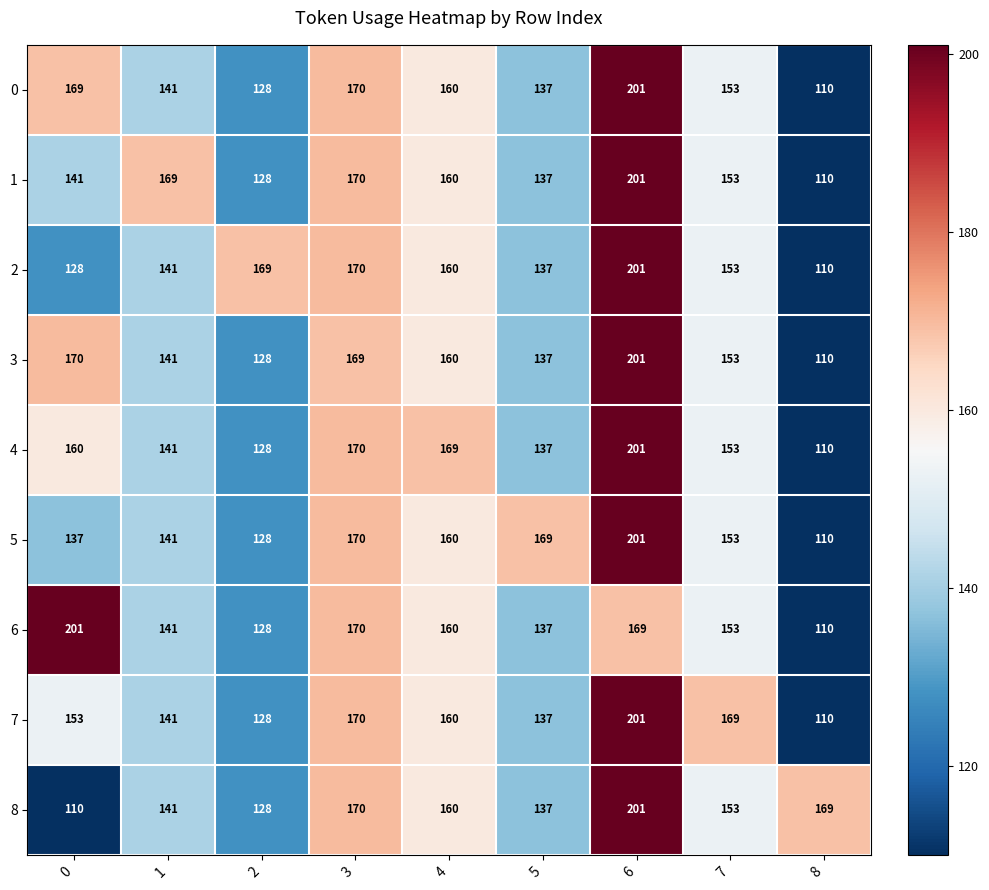

The value of 1 at 1 is 169. True or false?

True